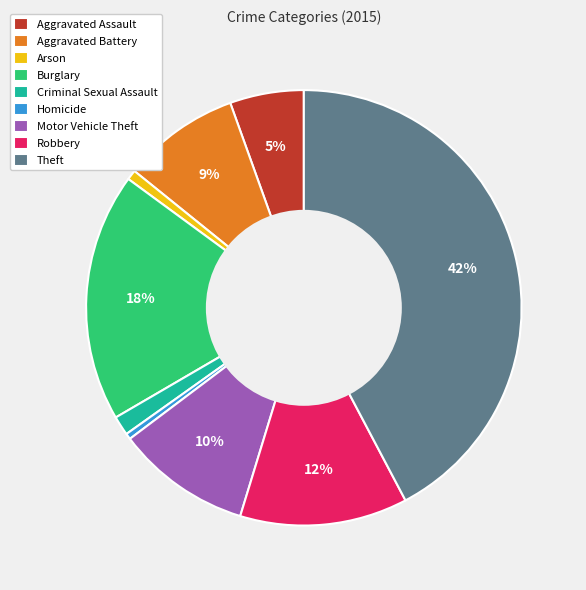

To the nearest percent, what is the combined percentage of Aggravated Assault and Theft?

48%